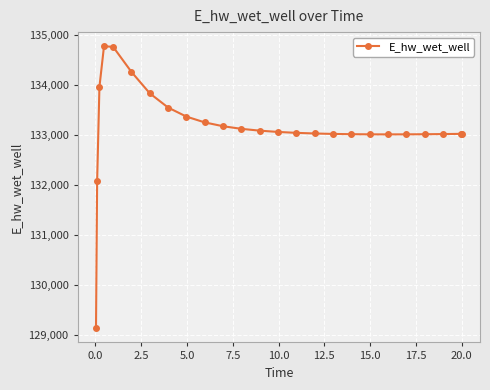

What is the difference between the second highest and second lowest values?

2688.0